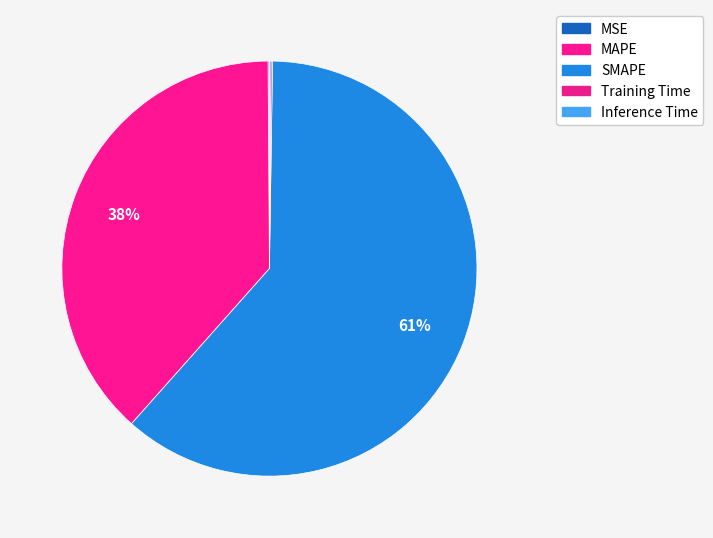

Do Inference Time and Training Time together represent more than half of the pie?

No